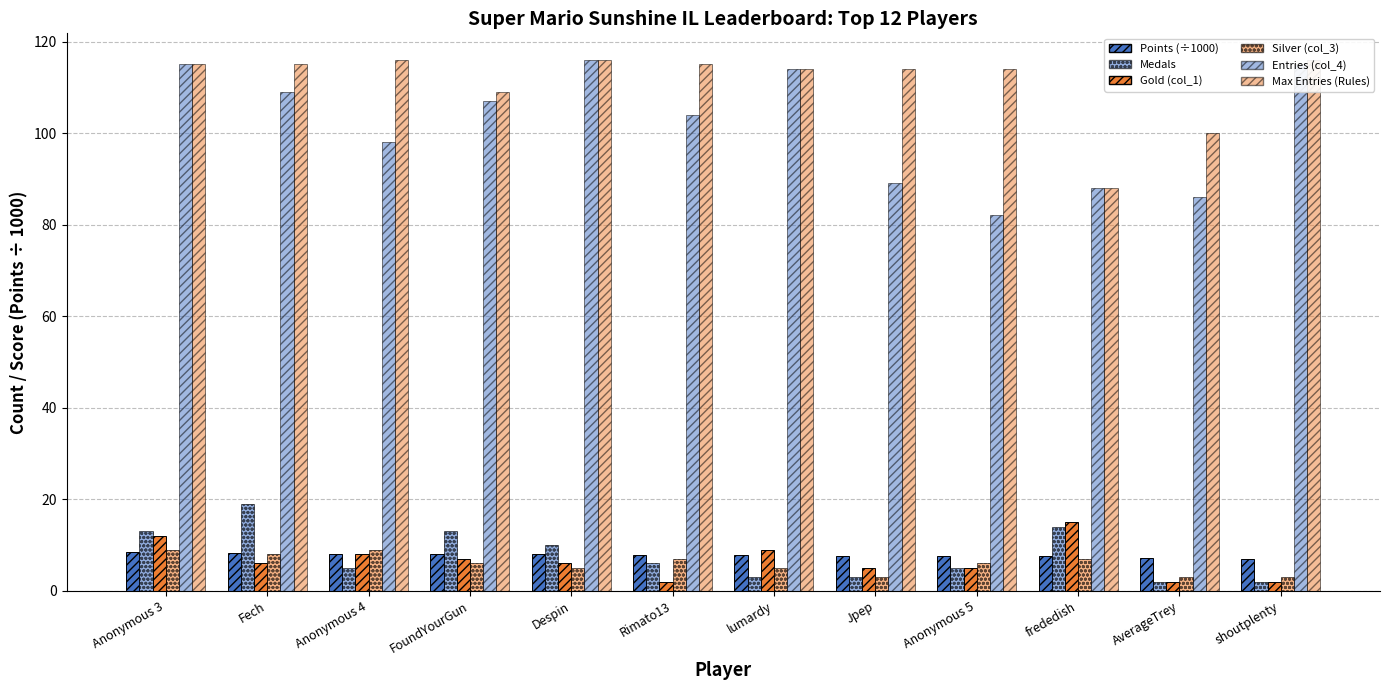

At which label does Silver (col_3) reach its minimum?

Jpep